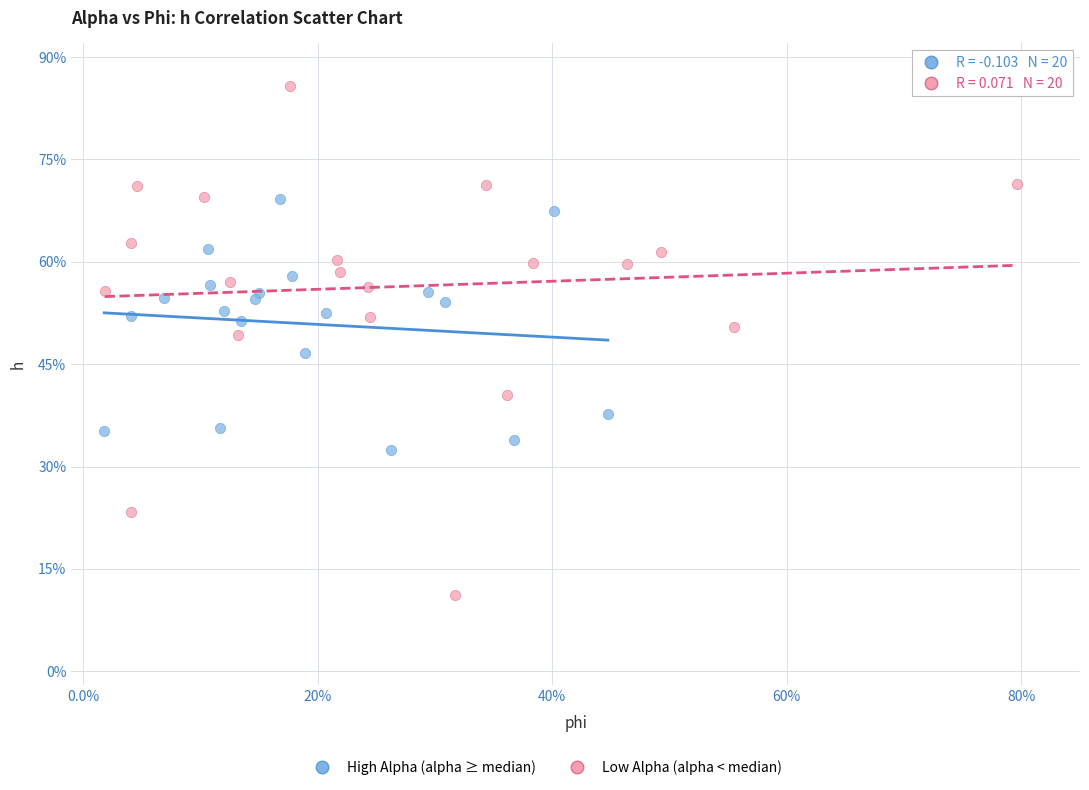

Which series reaches the maximum Y coordinate?

Low Alpha (alpha < median)